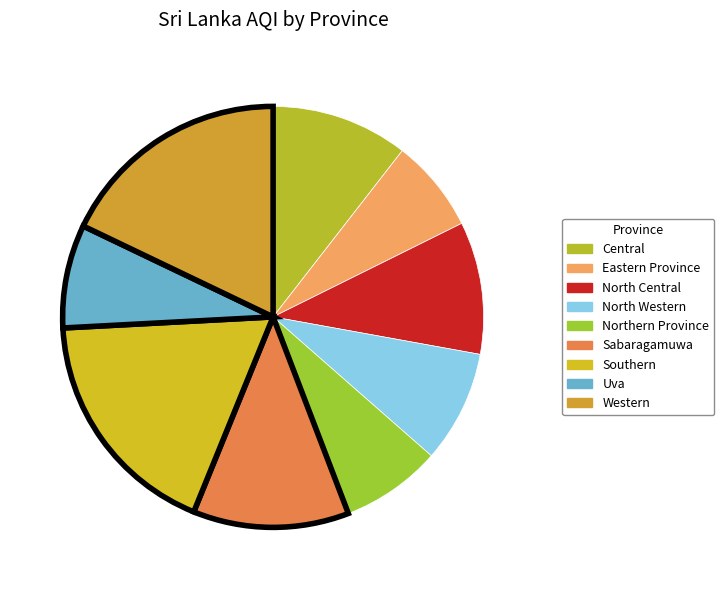

What percentage is the North Western slice, to the nearest percent?

9%